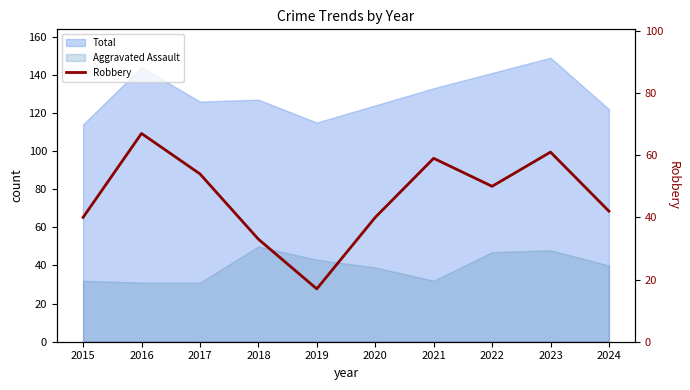

What is the value of the 7th point from the left?

59